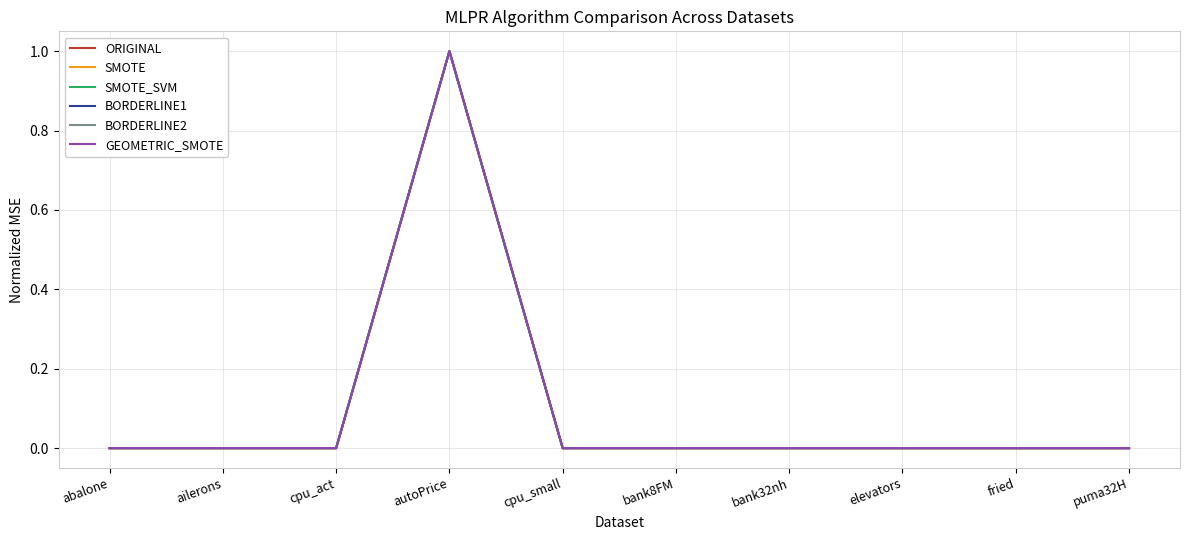

At which label does GEOMETRIC_SMOTE reach its peak?

autoPrice